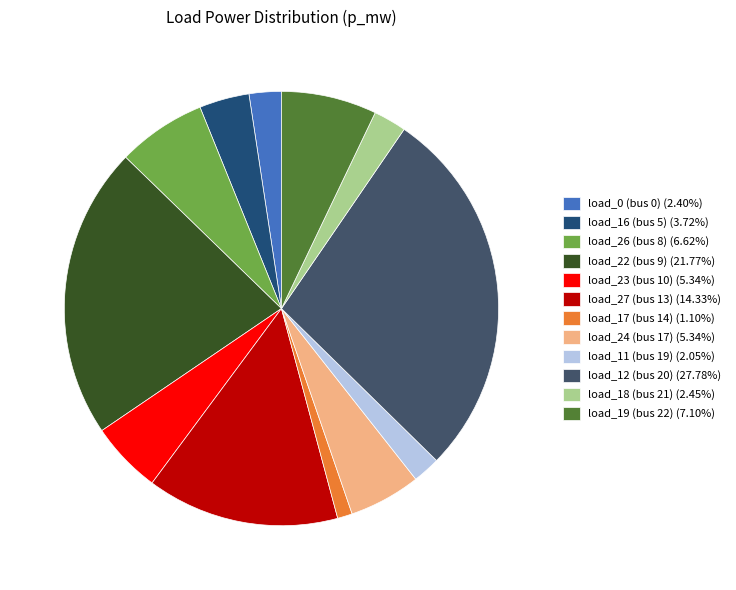

How many slices are in this pie chart?

12